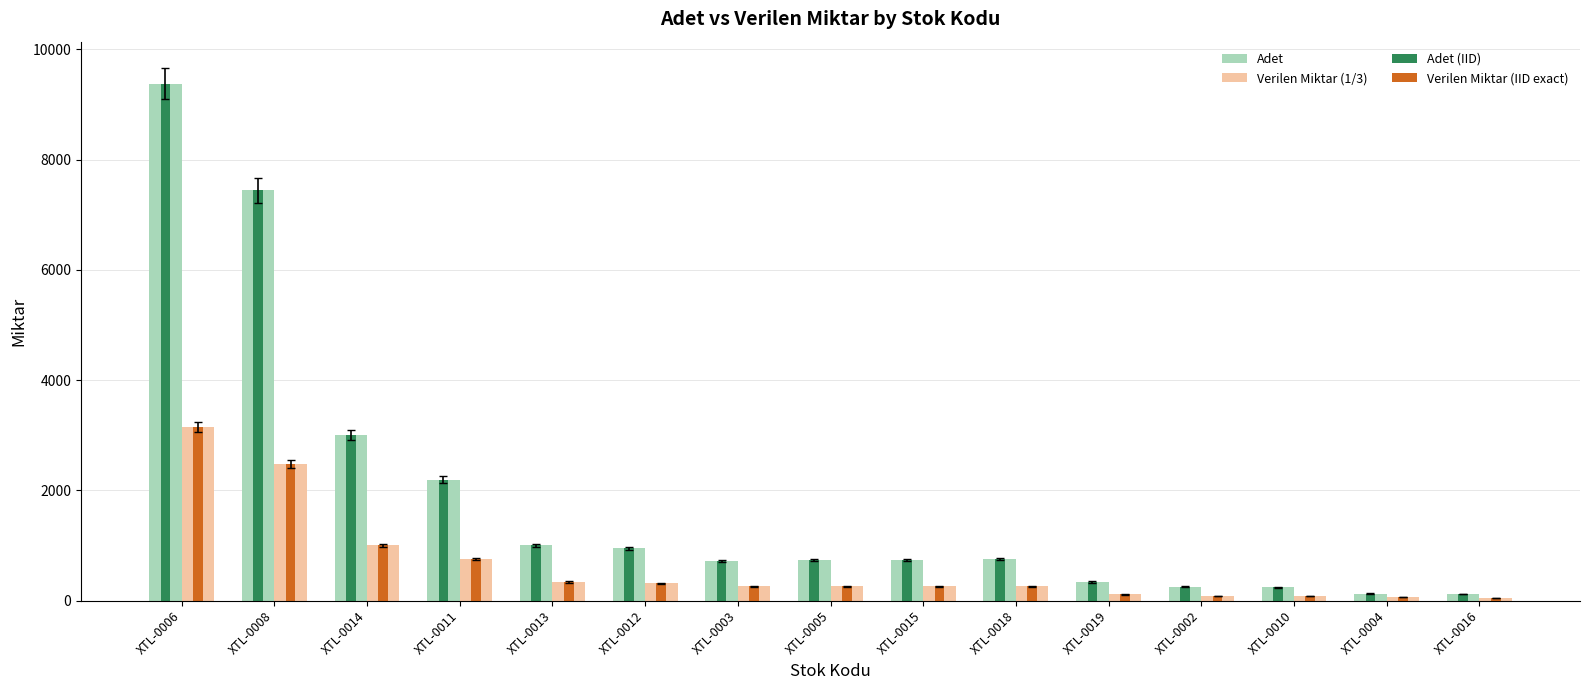

Which category has the highest value in the Verilen Miktar (1/3) series?

XTL-0006